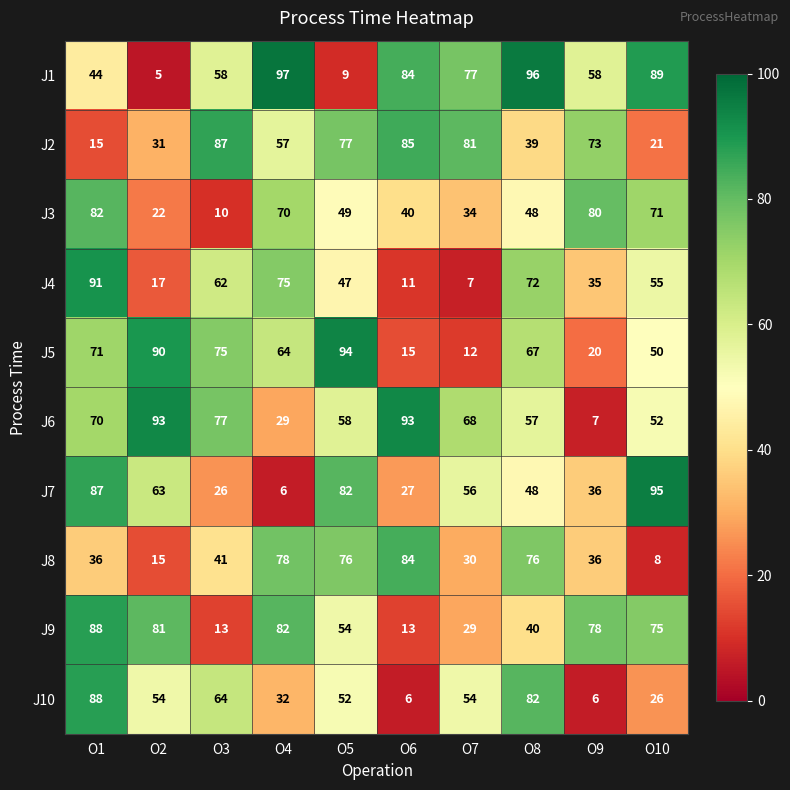

What is the average value of the J8 series?

48